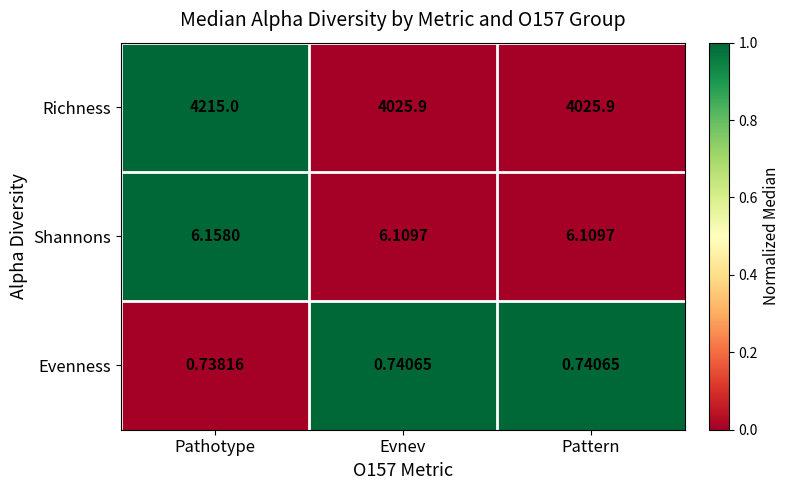

At which category is the sum across all series the highest?

Pathotype